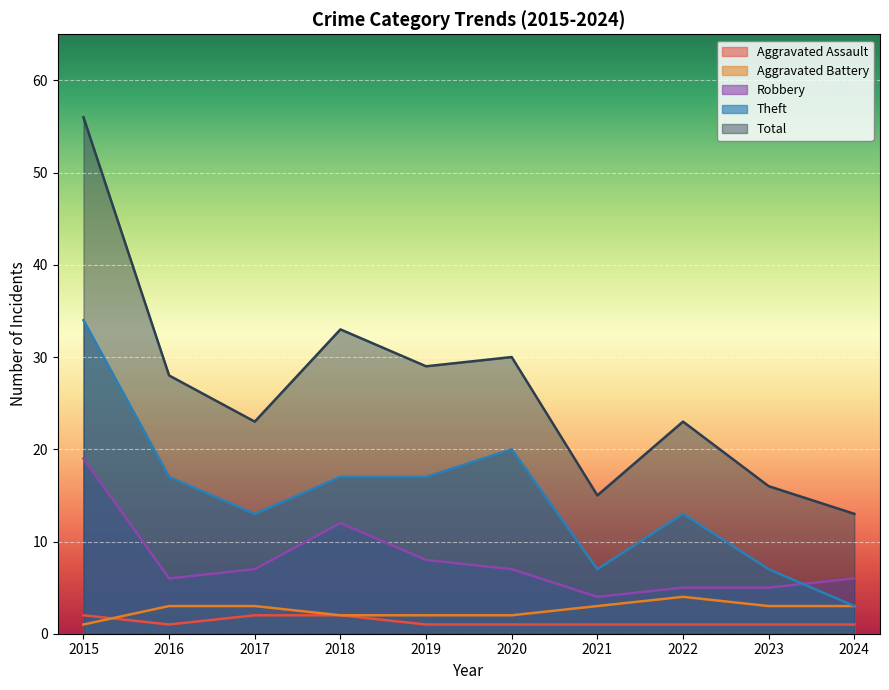

What is the total value across all series at 2021?

30